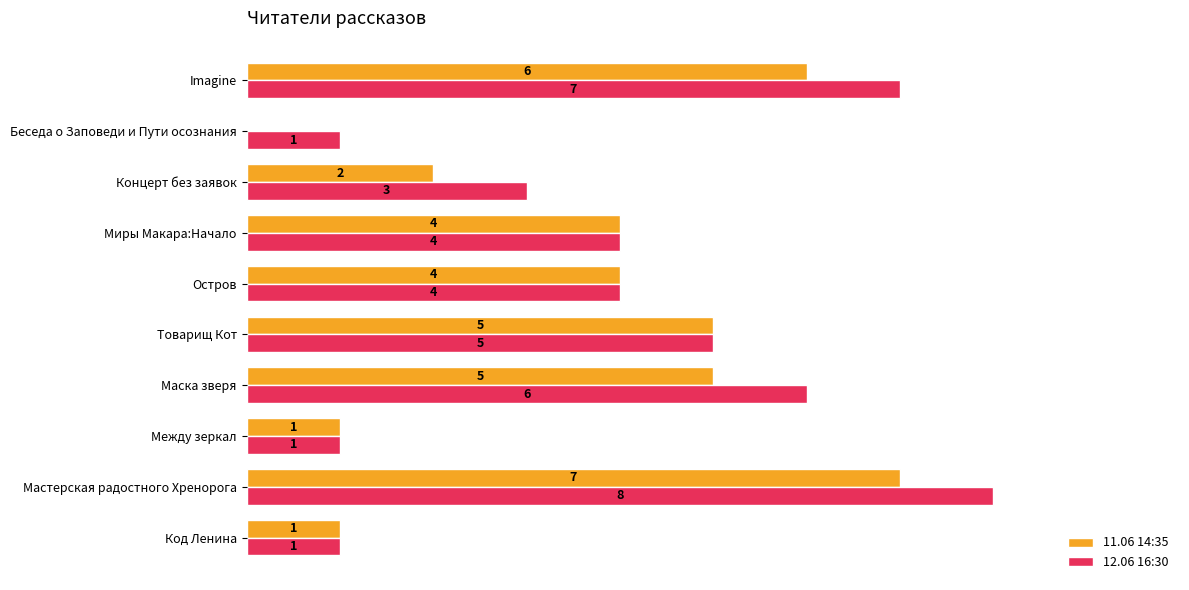

At which category is the sum across all series the highest?

Мастерская радостного Хренорога